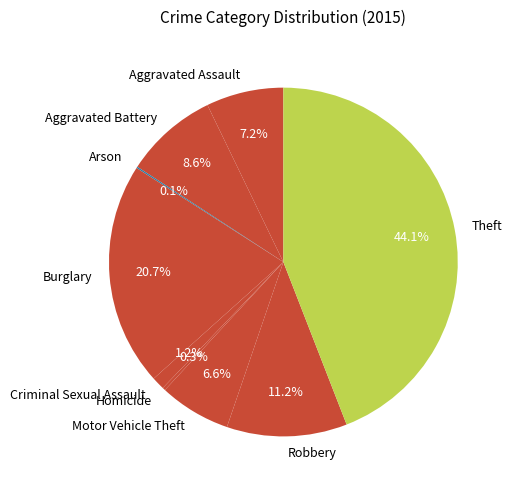

Is there a majority slice in this chart?

No